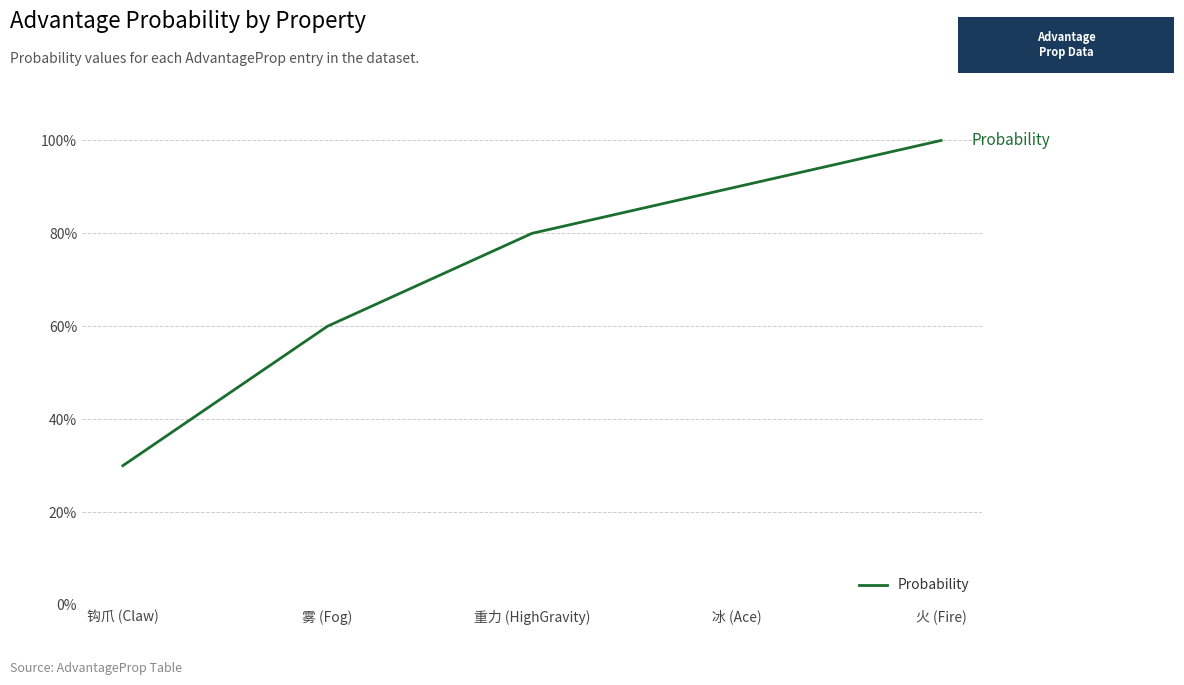

The value at 火 (Fire) is 100. True or false?

True